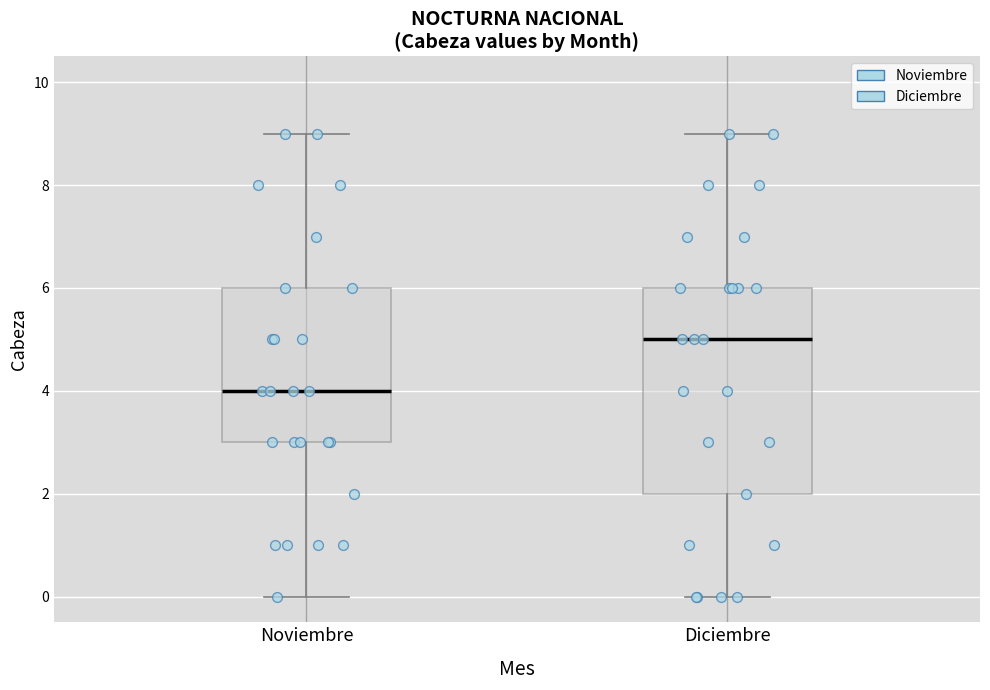

Reading left to right, transcribe this box plot: for each box, give where its median line is, the range the box spans, and where its two whiskers end, as read against the y-axis. The values are not printed on the chart, so give them approximately, as read against the axis.

Noviembre: median 4, box 3 to 6, whiskers 0 to 9
Diciembre: median 5, box 2 to 6, whiskers 0 to 9